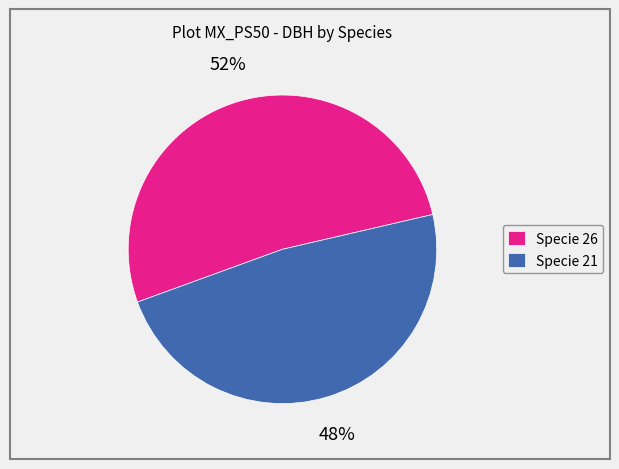

Is there any slice that represents more than half of the pie?

Yes